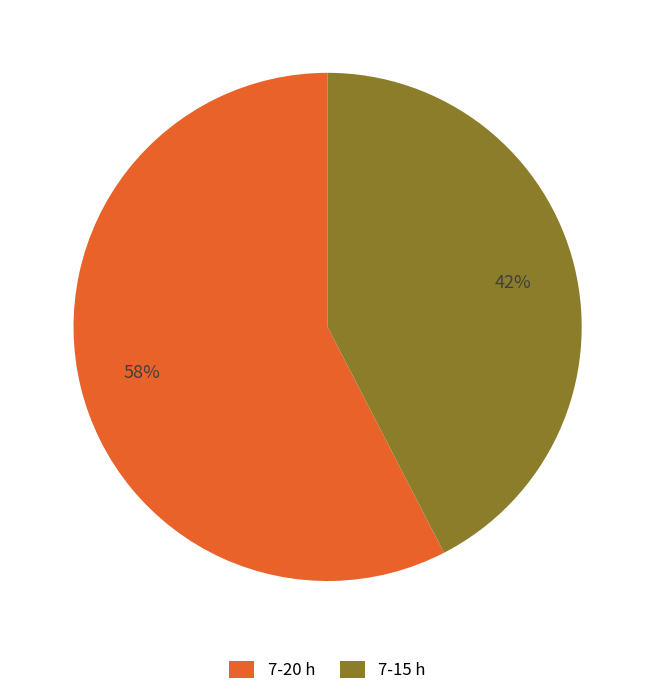

Rank the categories by value from highest to lowest.

7-20 h, 7-15 h